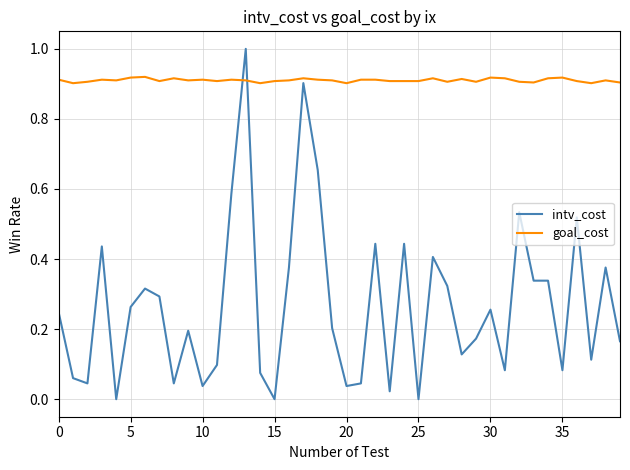

What is the highest value of the intv_cost series?

1.0